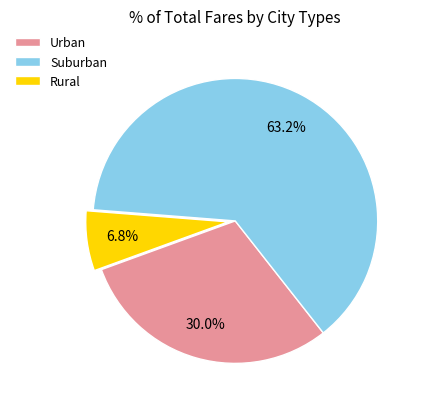

Rank the categories by value from lowest to highest.

Rural, Urban, Suburban